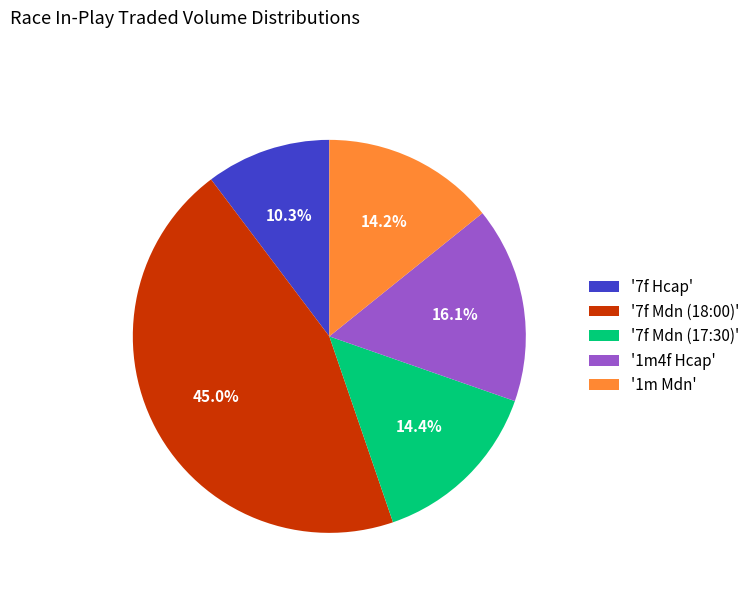

What is the total percentage of '7f Mdn (17:30)' and '7f Mdn (18:00)'?

59.4%